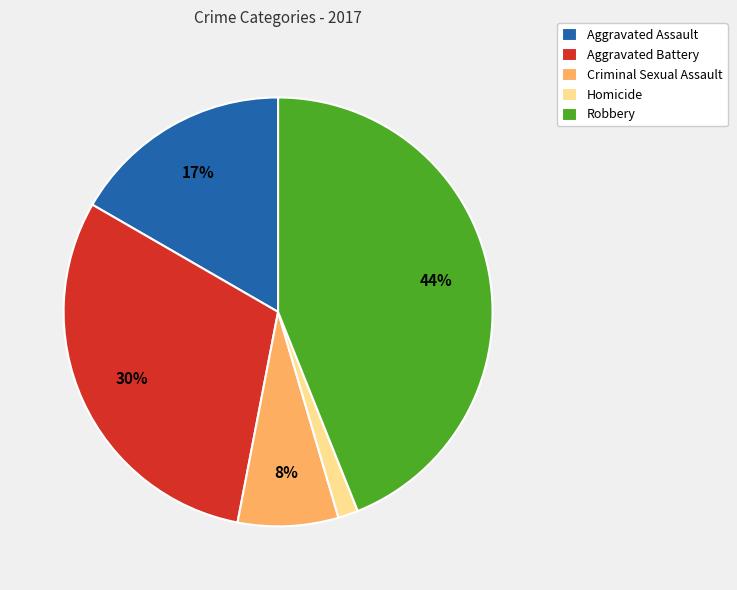

To the nearest percent, what is the difference between the largest and smallest slice percentages?

42%